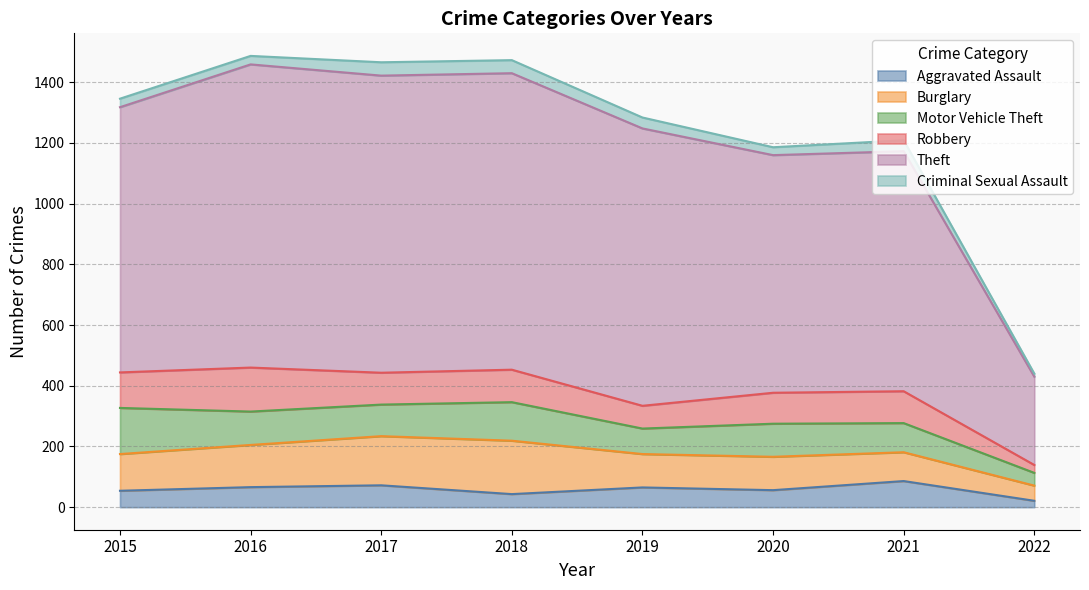

What is the highest value of the Aggravated Assault series?

86